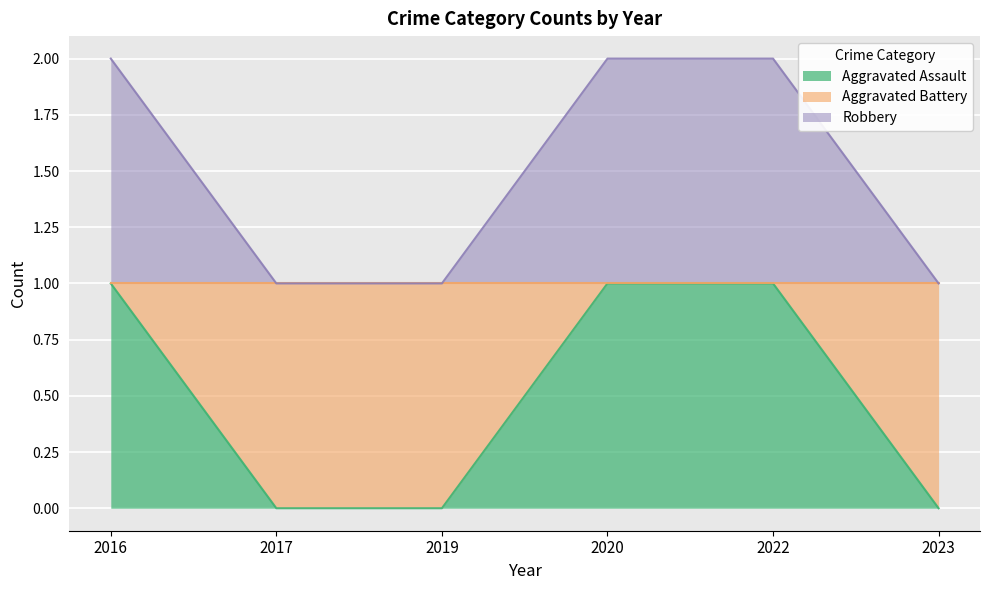

What is the difference between the maximum and minimum values in the Aggravated Assault series?

1